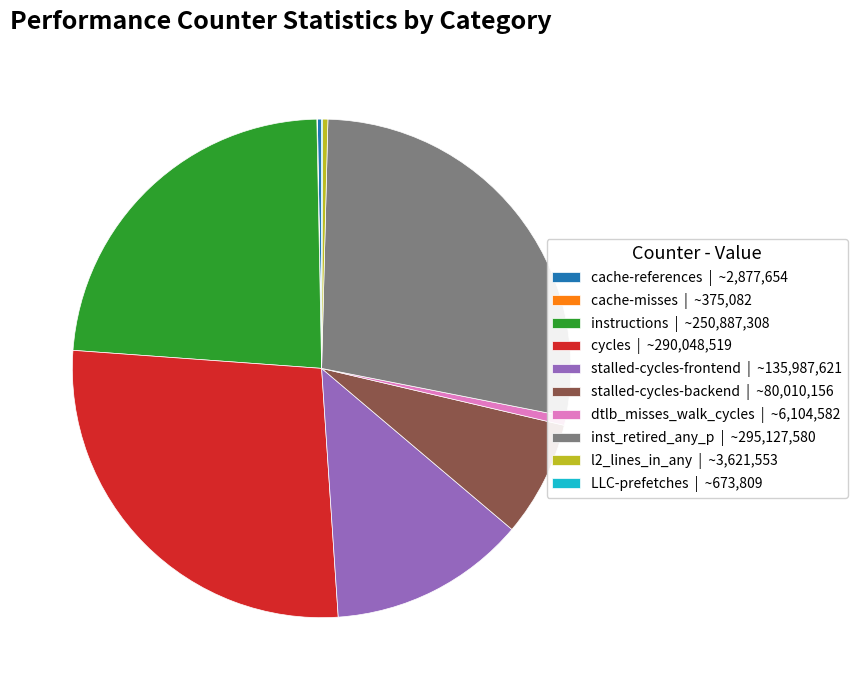

The l2_lines_in_any slice represents 0% of the pie. True or false?

True